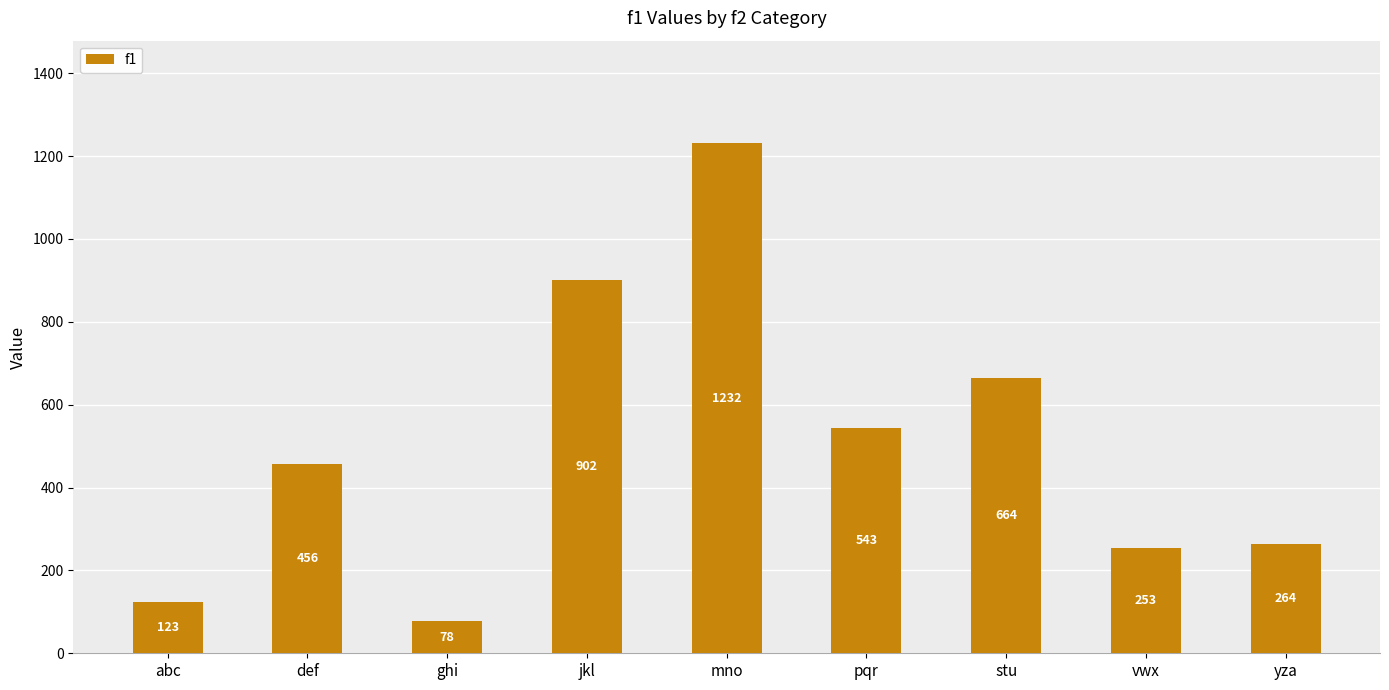

What is the sum of the values at jkl and yza?

1166